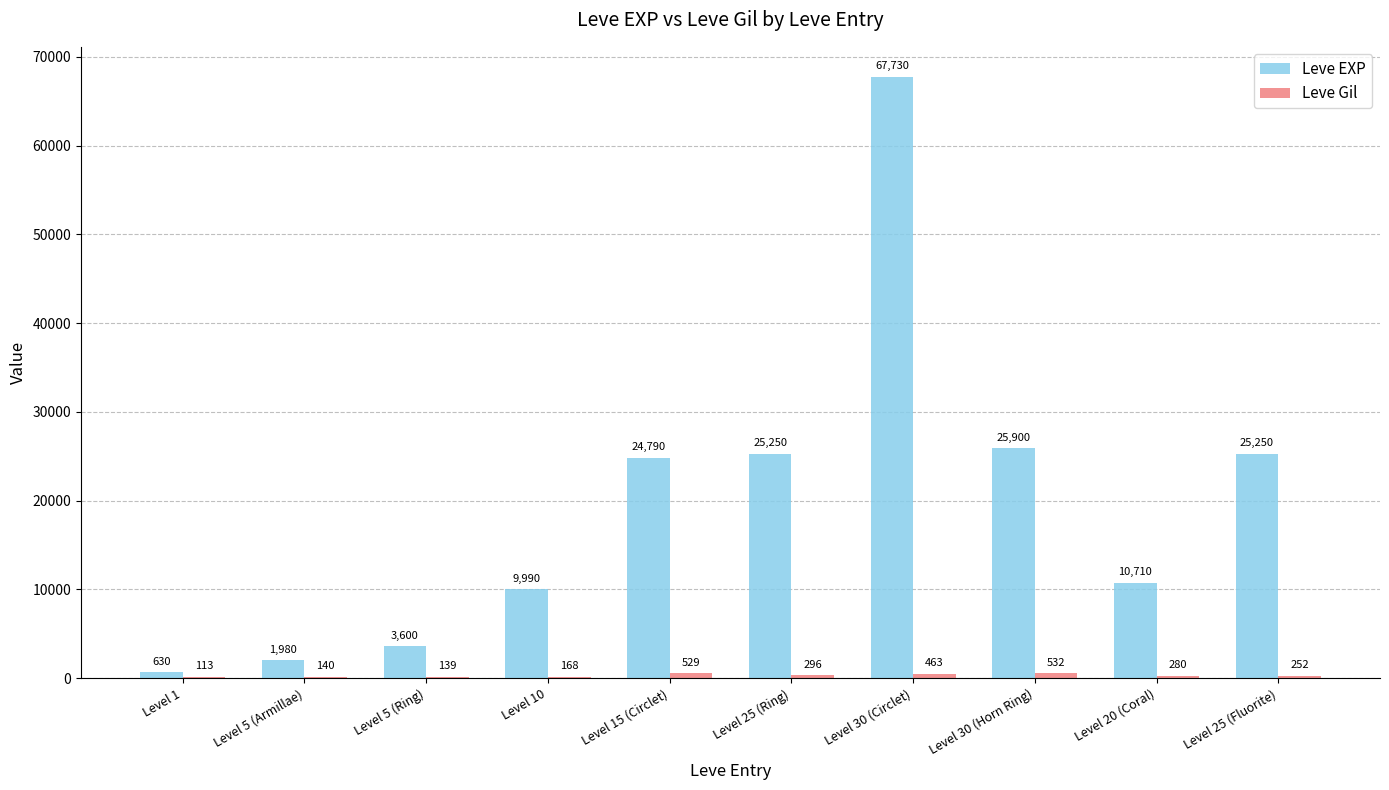

Which series has the largest total across all categories?

Leve EXP